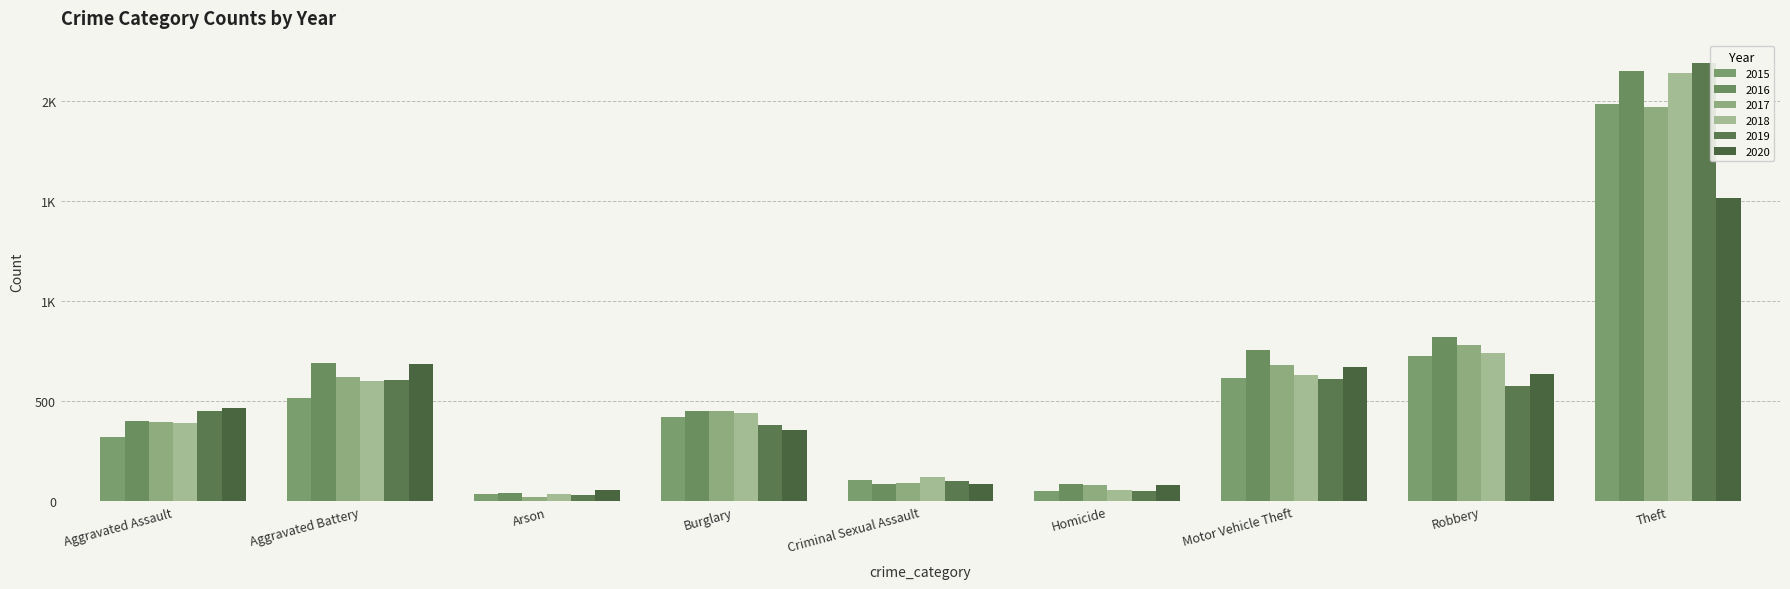

At how many categories does at least one series exceed 2073?

1